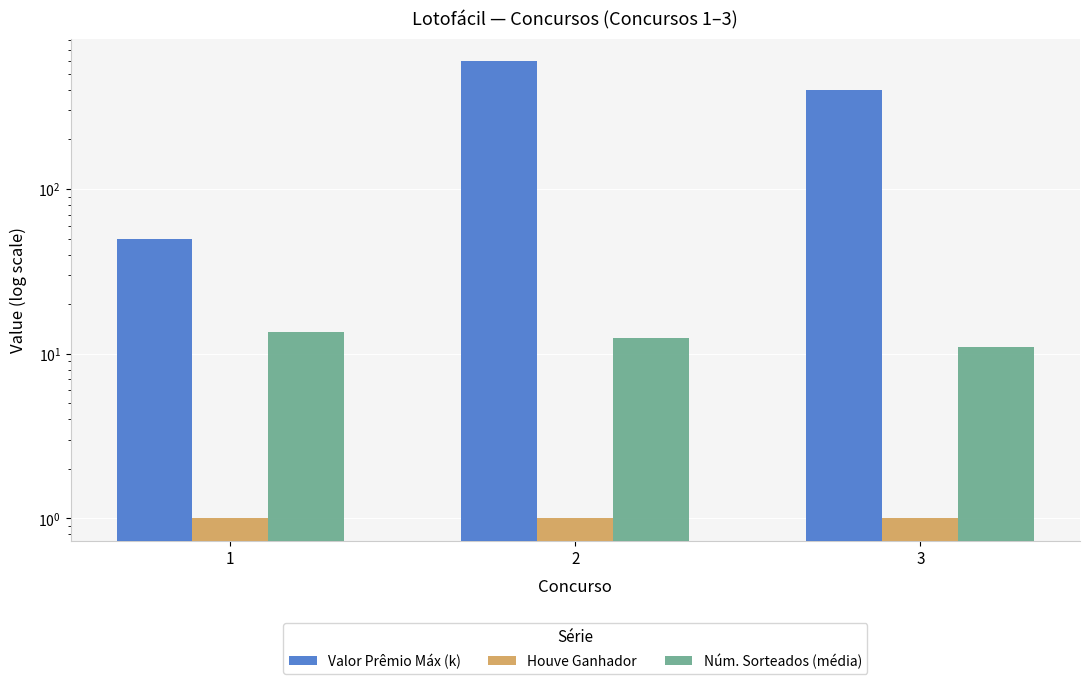

Which series has the largest total across all categories?

Valor Prêmio Máx (k)